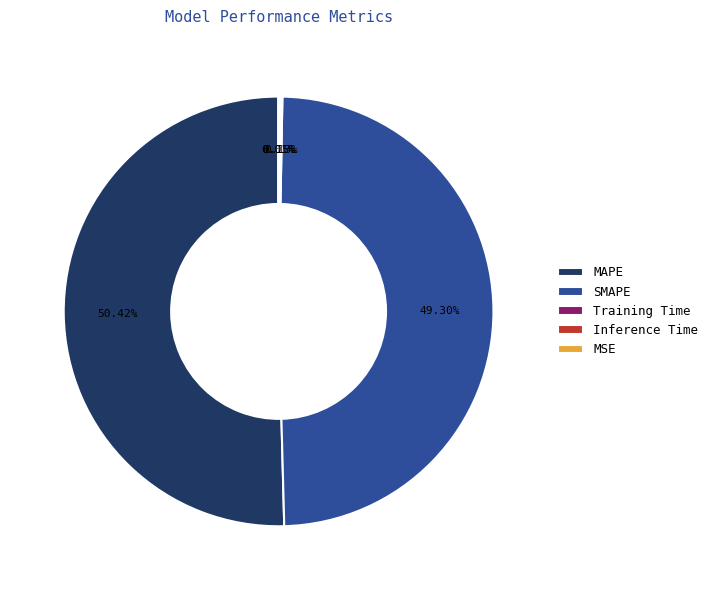

Which category has the biggest portion of the pie?

MAPE